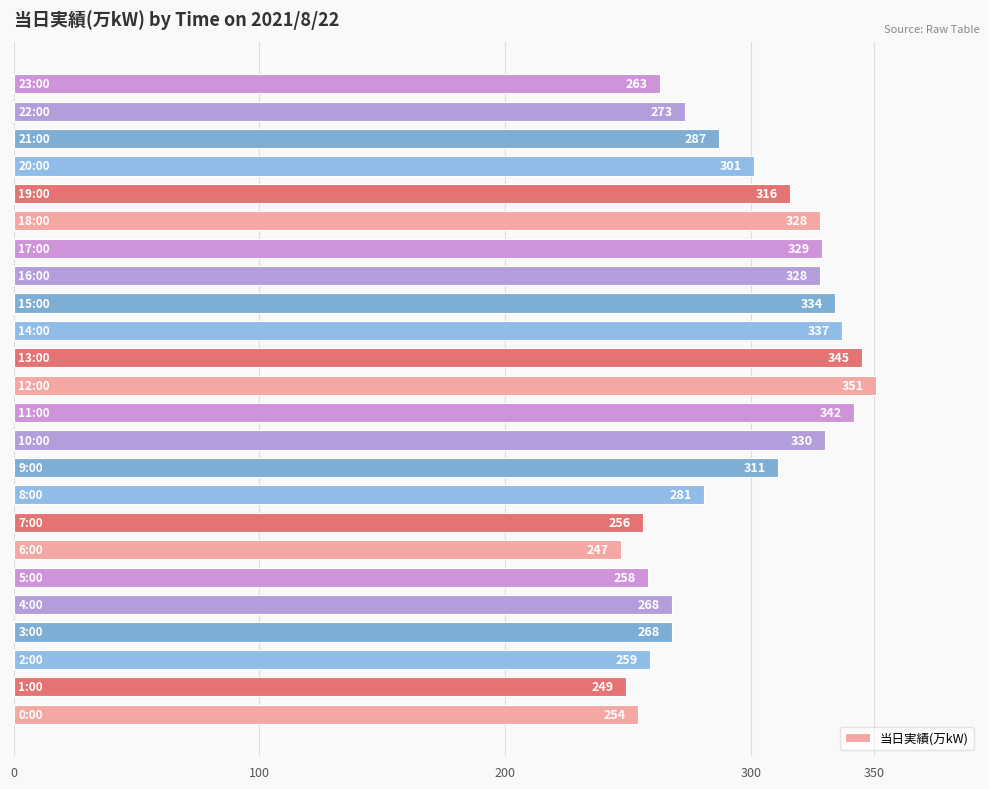

What is the maximum value shown in the chart?

351